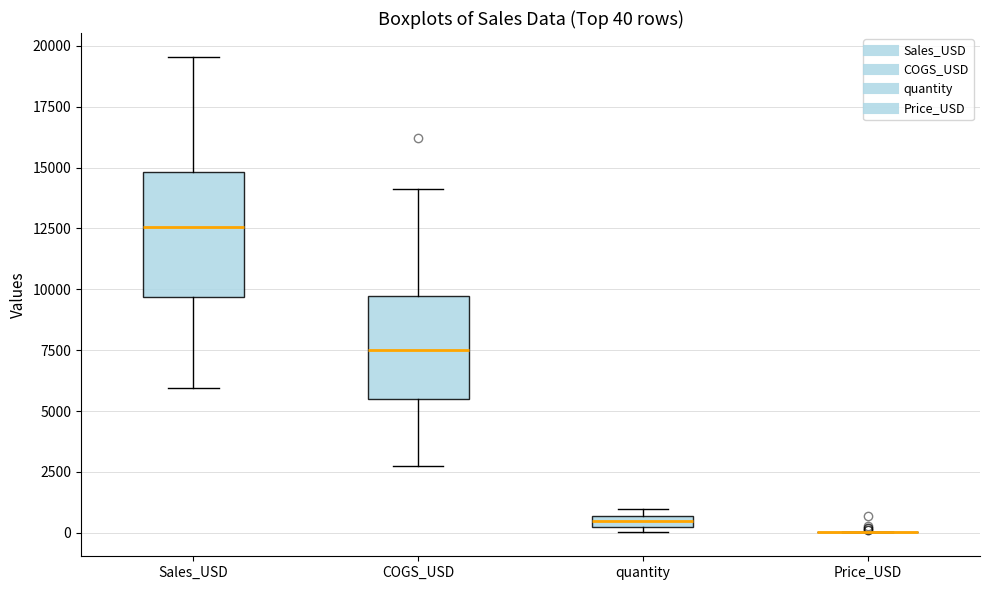

Which box is the tallest, from its lower edge to its upper edge?

Sales_USD